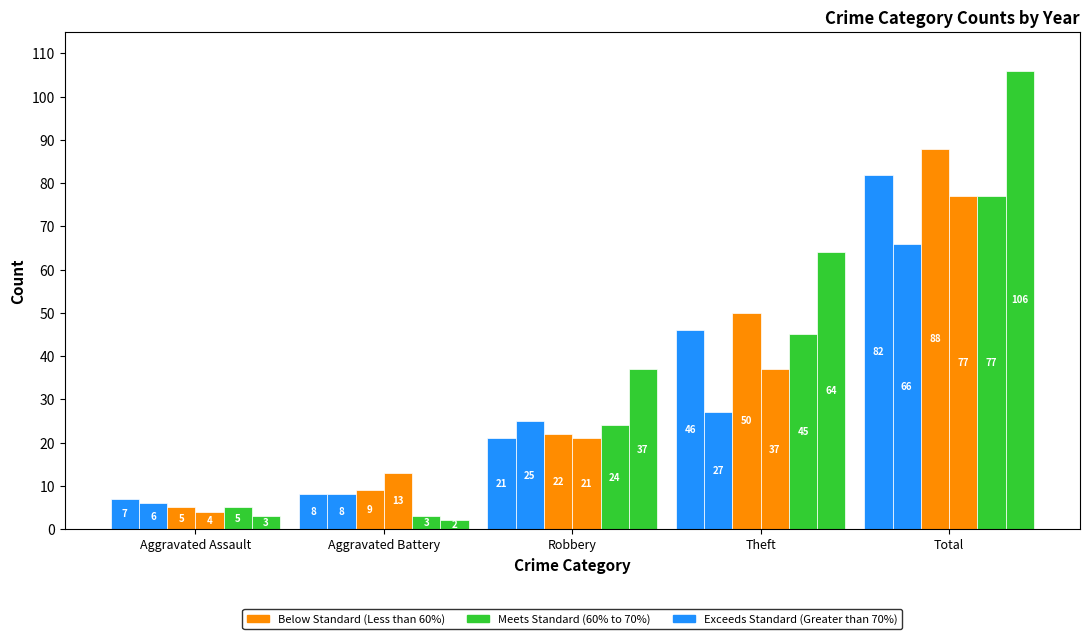

Reading left to right, what are all the values shown in this chart?

2017: 7	8	21	46	82
2021: 6	8	25	27	66
2018: 5	9	22	50	88
2022: 4	13	21	37	77
2015: 5	3	24	45	77
2016: 3	2	37	64	106